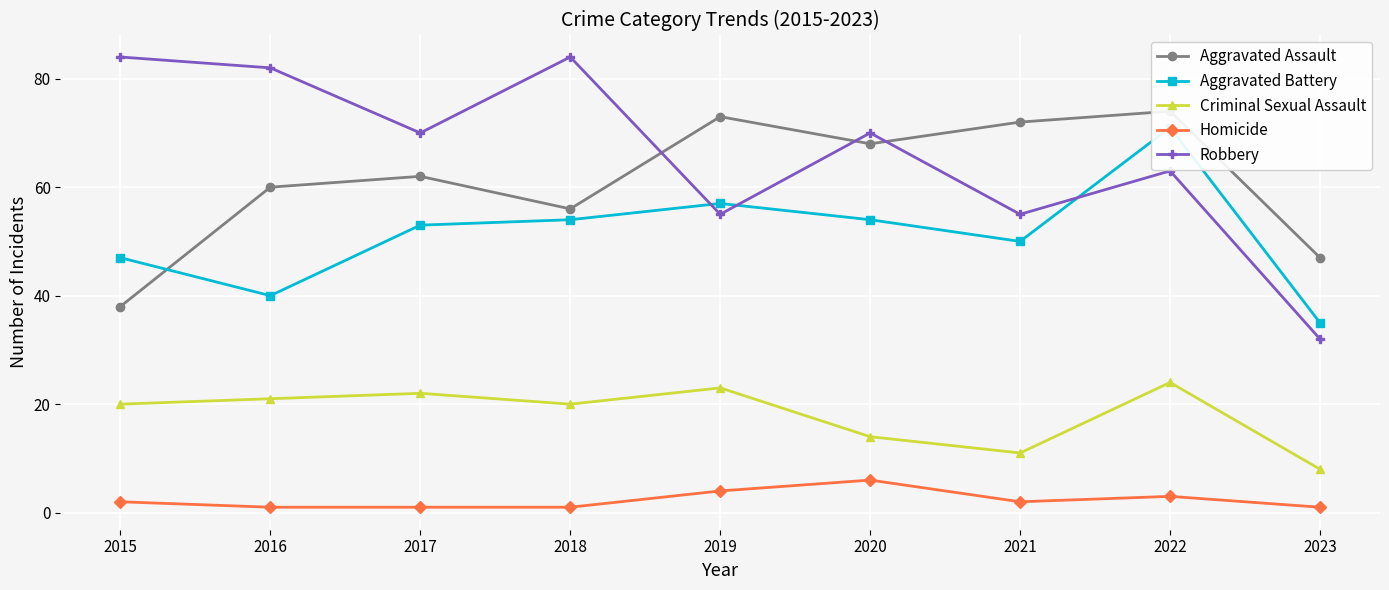

What is the highest value of the Aggravated Assault series?

74